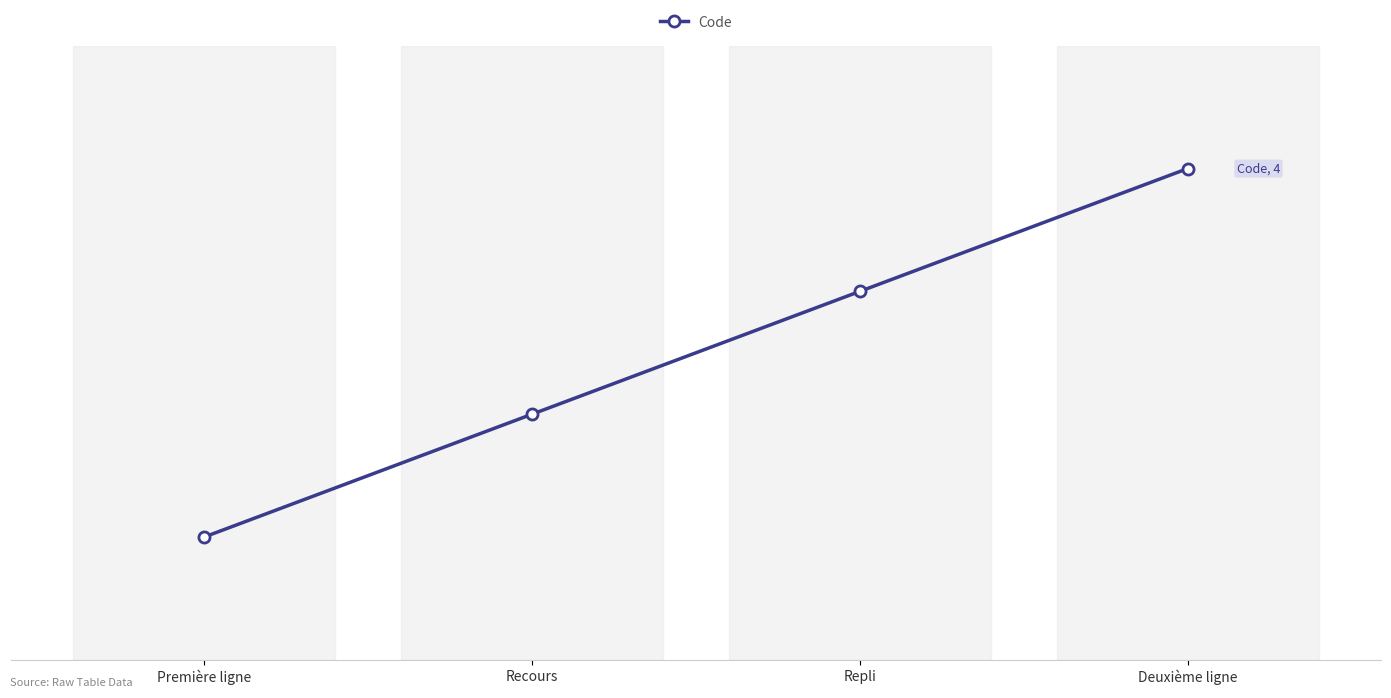

Reading left to right, extract all data points from this chart.

Première ligne=1	Recours=2	Repli=3	Deuxième ligne=4